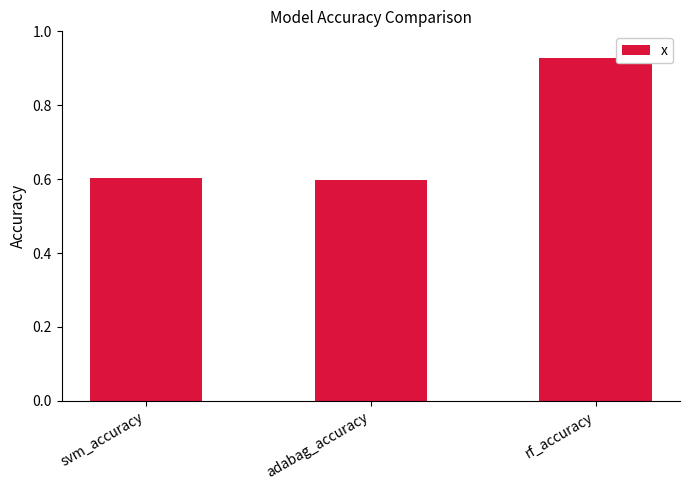

At which category does the chart reach its peak across all series?

rf_accuracy